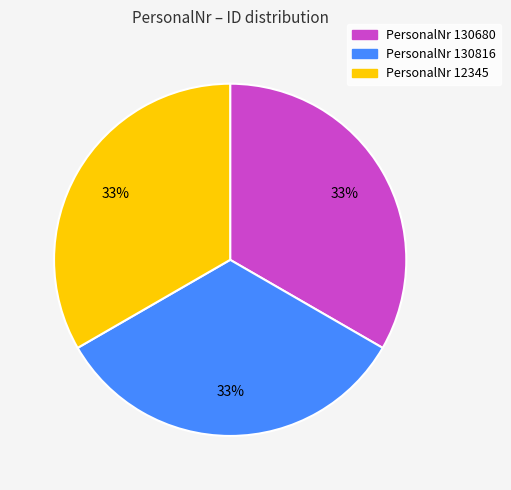

To the nearest percent, what is the average slice percentage?

33%